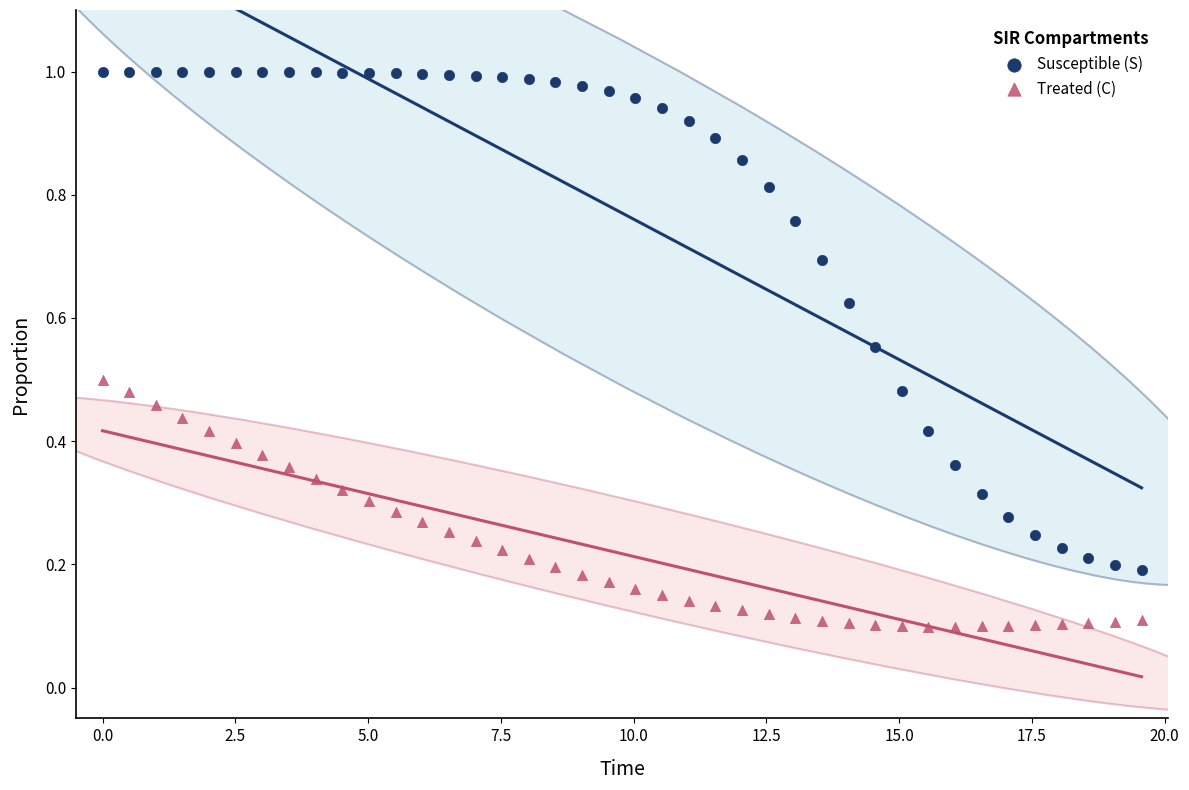

Which series reaches the maximum Y coordinate?

Susceptible (S)